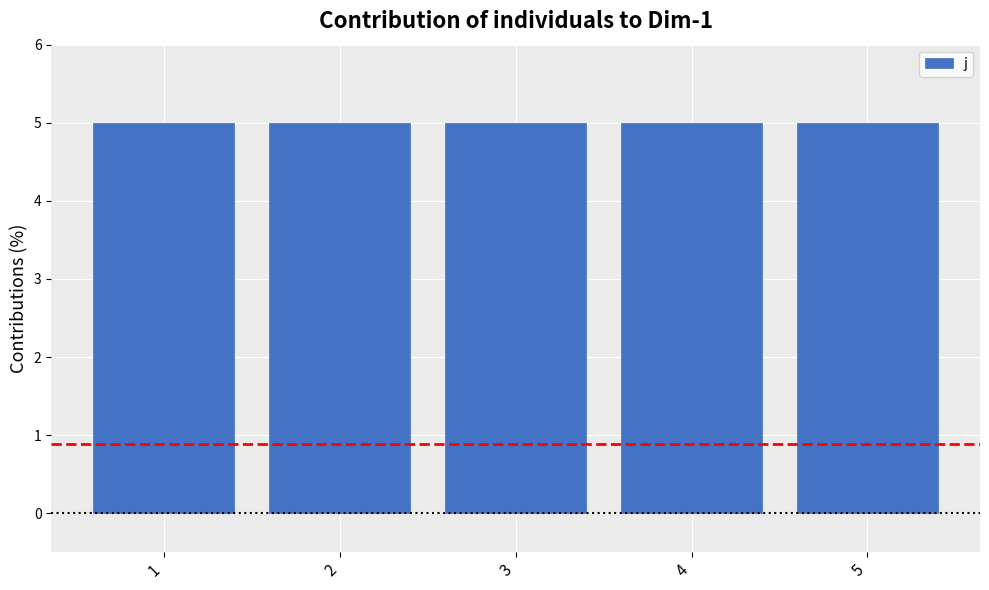

Which series changed the most between 1 and 2?

j